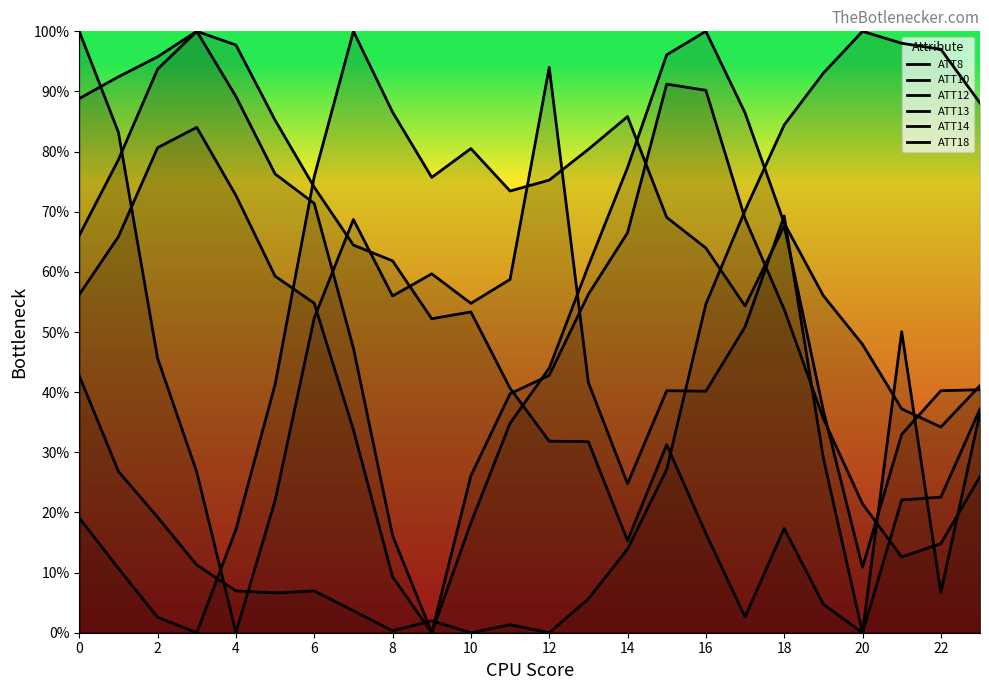

True or false: ATT13 and ATT18 cross at least once.

True